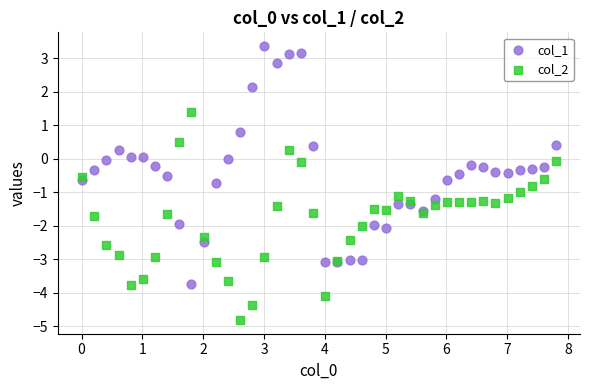

What is the X range (max minus min) for the scatter plot?

7.8